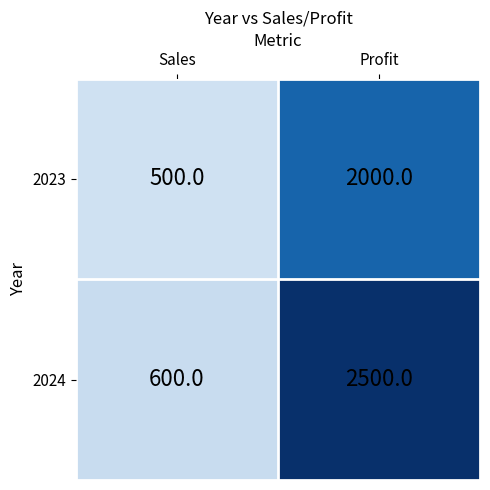

List the series in order of their overall mean, lowest first.

2023, 2024